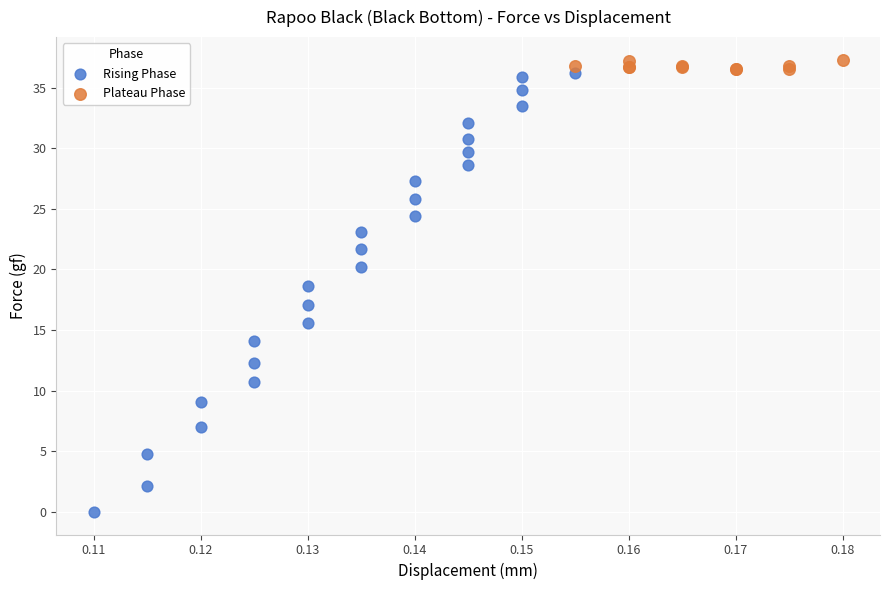

Which series has the largest Y range (max minus min)?

Rising Phase